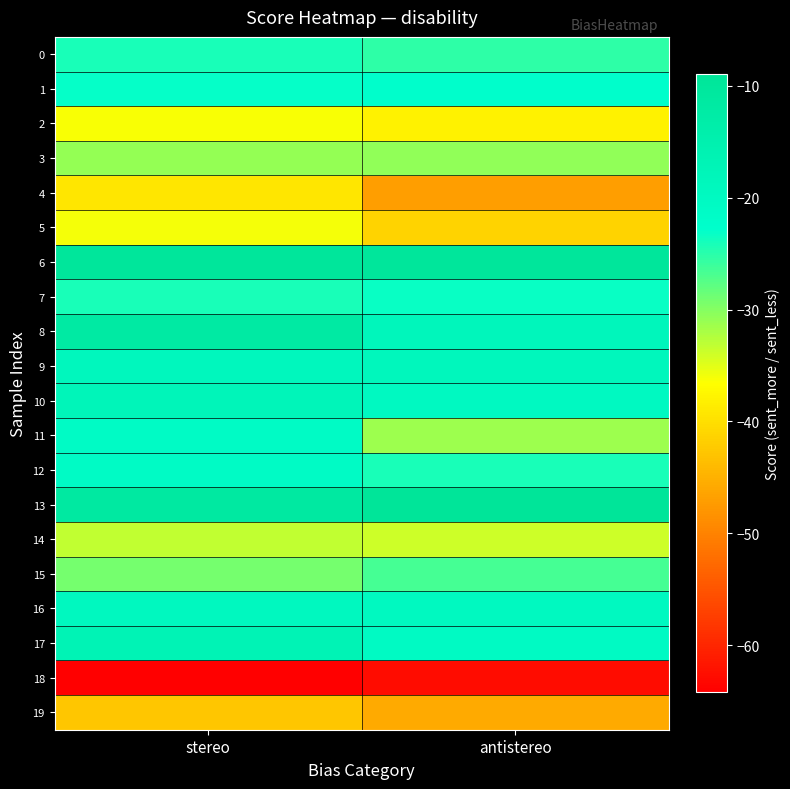

Which category has the lowest value across all series?

stereo